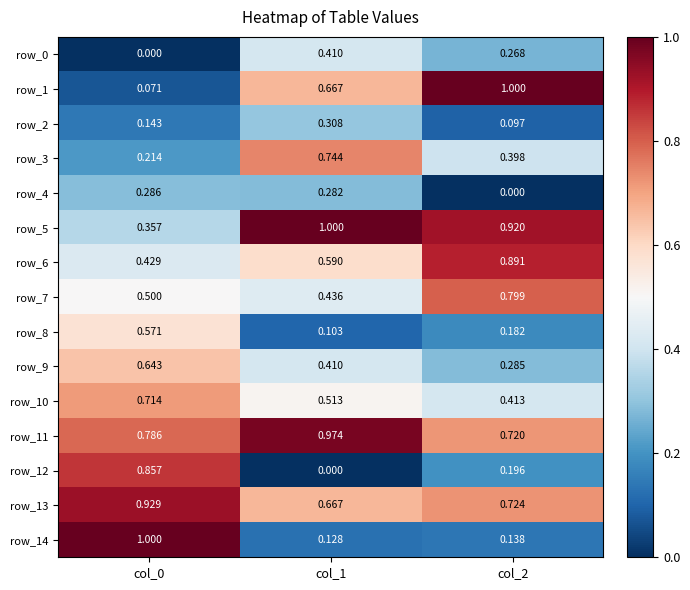

Which series has the largest total across all categories?

row_11